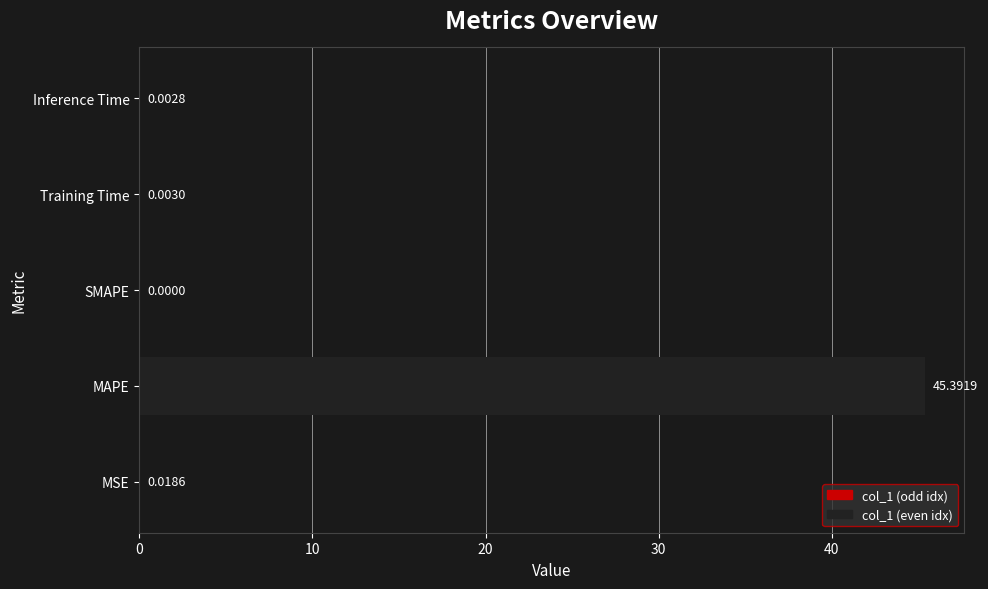

Which category has the highest value across all series?

MAPE